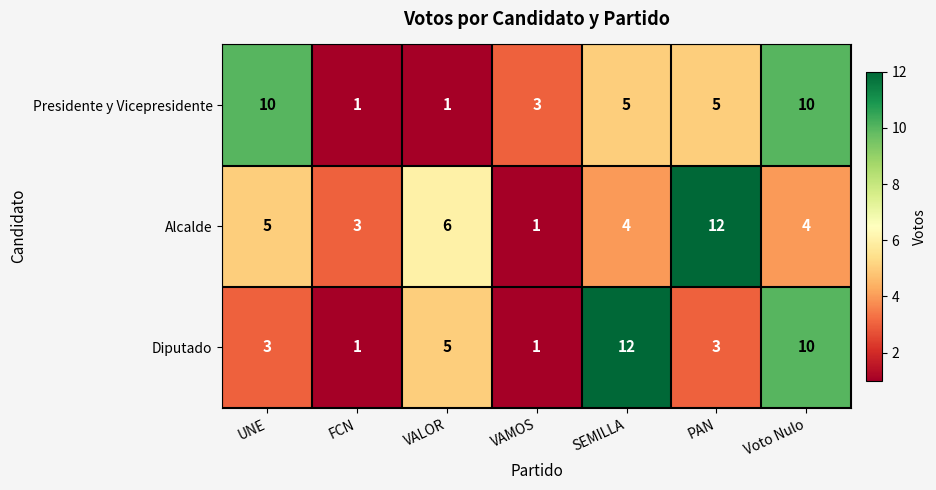

What is the difference between the second highest and second lowest values in the Presidente y Vicepresidente series?

9